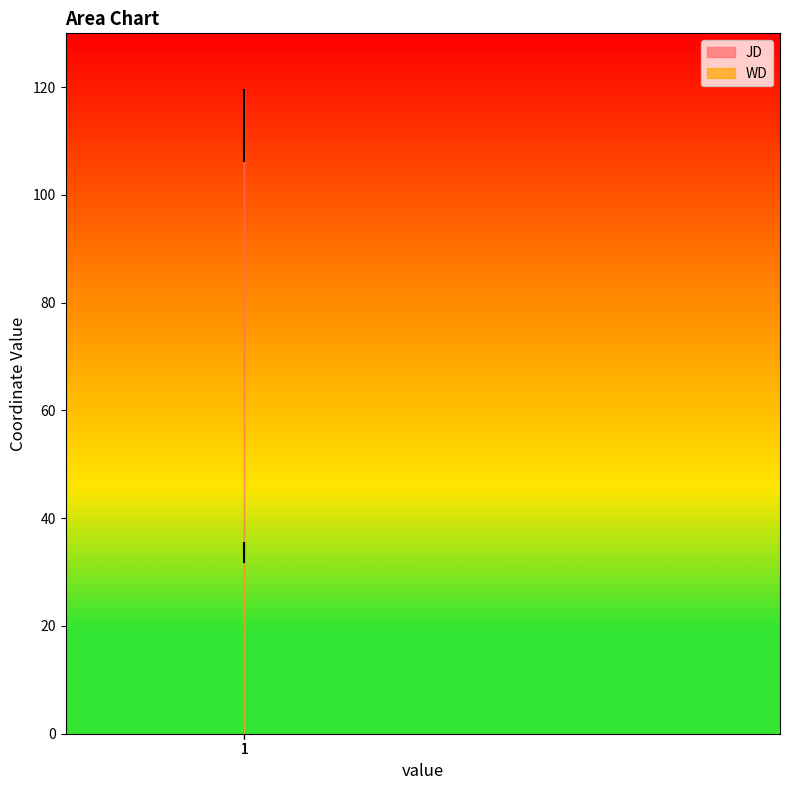

Rank the series by their maximum value, from lowest to highest.

WD, JD